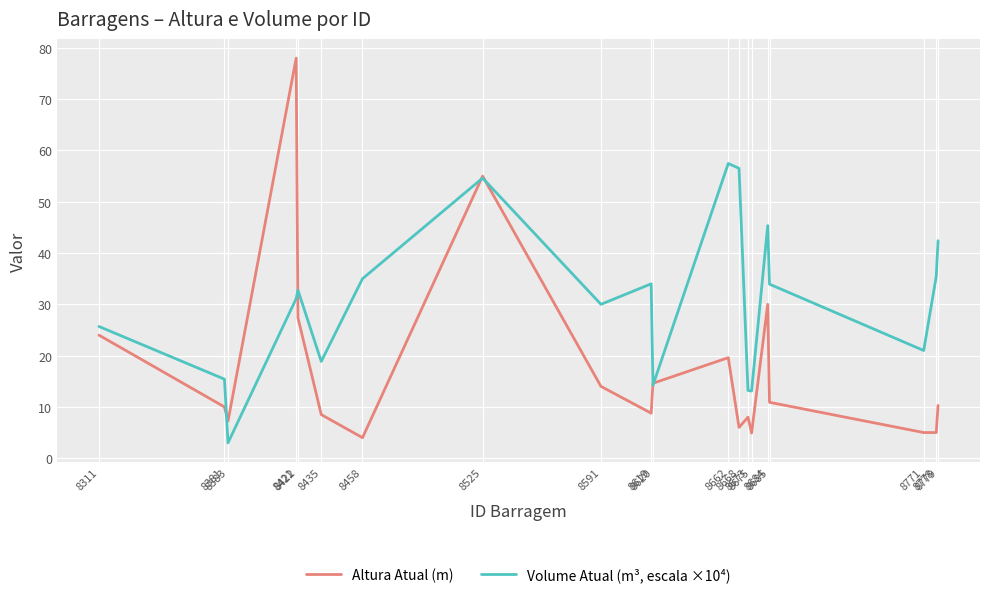

Where is Volume Atual (m³, escala ×10⁴) nearest to the value 30?

8591